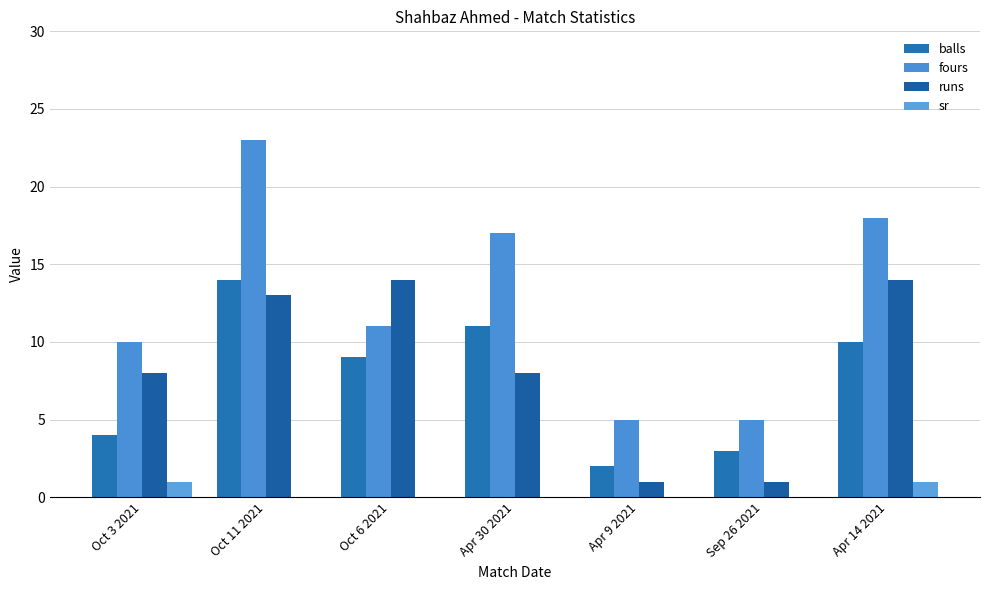

At which label does runs first exceed 8?

Oct 11 2021